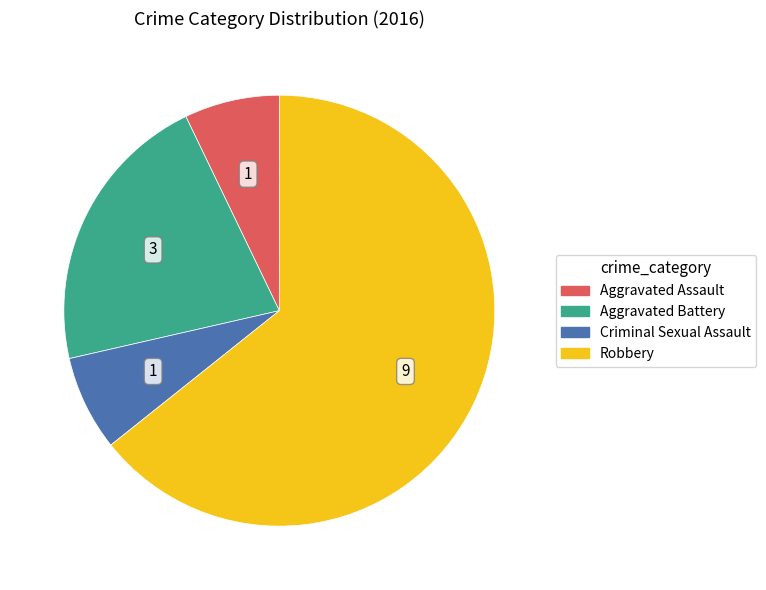

What is the largest slice in the pie chart?

Robbery